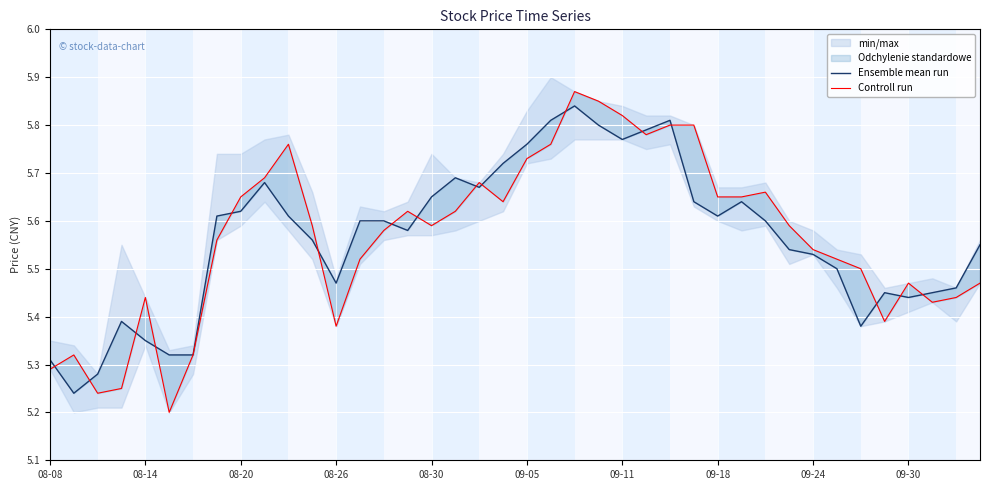

Reading left to right, transcribe all the data shown in this chart.

Ensemble mean run: 5.3	5.2	5.3	5.4	5.3	5.3	5.3	5.6	5.6	5.7	5.6	5.6	5.5	5.6	5.6	5.6	5.7	5.7	5.7	5.7	5.8	5.8	5.8	5.8	5.8	5.8	5.8	5.6	5.6	5.6	5.6	5.5	5.5	5.5	5.4	5.5	5.4	5.5	5.5	5.5
Controll run: 5.3	5.3	5.2	5.2	5.4	5.2	5.3	5.6	5.7	5.7	5.8	5.6	5.4	5.5	5.6	5.6	5.6	5.6	5.7	5.6	5.7	5.8	5.9	5.8	5.8	5.8	5.8	5.8	5.7	5.7	5.7	5.6	5.5	5.5	5.5	5.4	5.5	5.4	5.4	5.5